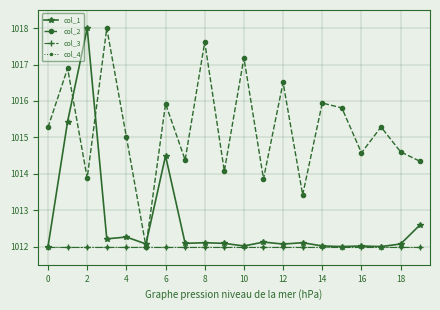

Which series has the largest range (max minus min)?

col_1